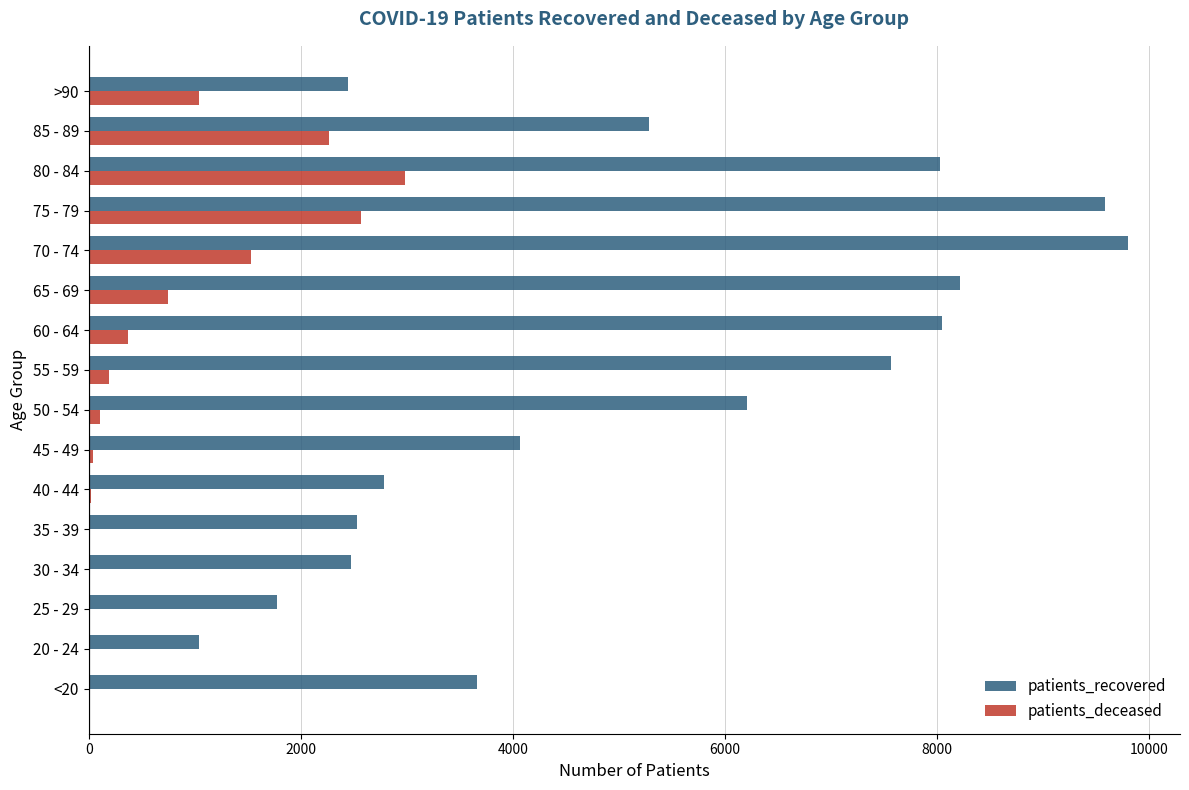

Which category has the highest value across all series?

70 - 74